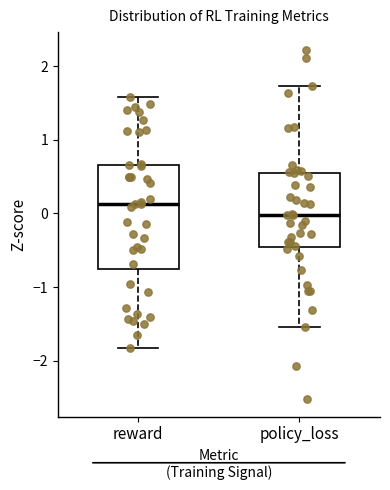

Which box is the tallest, from its lower edge to its upper edge?

reward